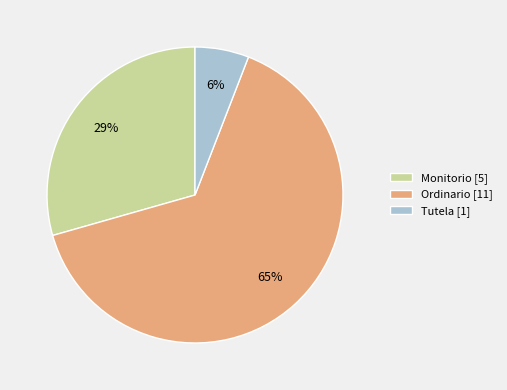

To the nearest percent, what portion does Tutela represent?

6%